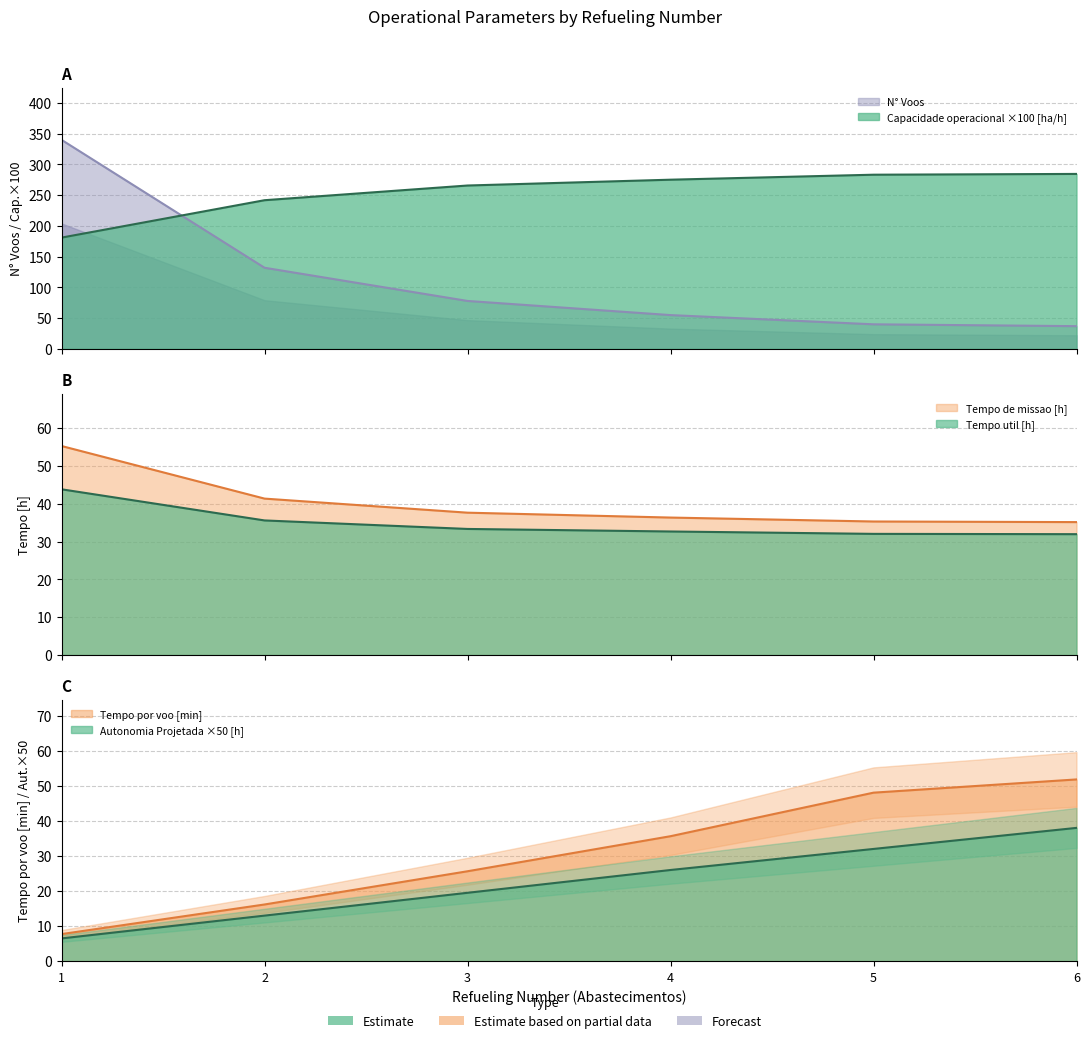

What is the minimum value shown in the chart?

6.5